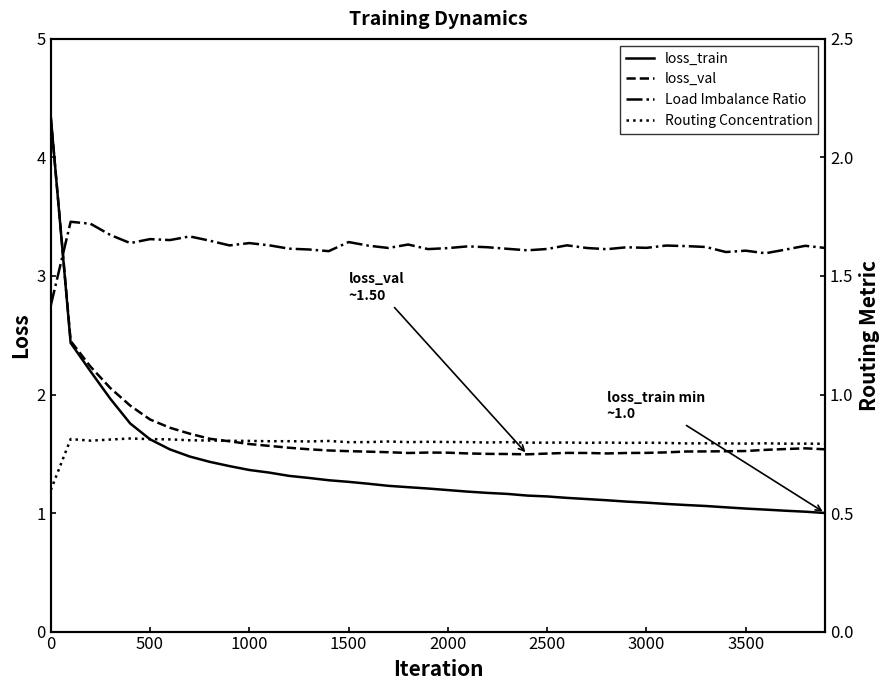

True or false: loss_val has a value of 1.5 at 3500.

True